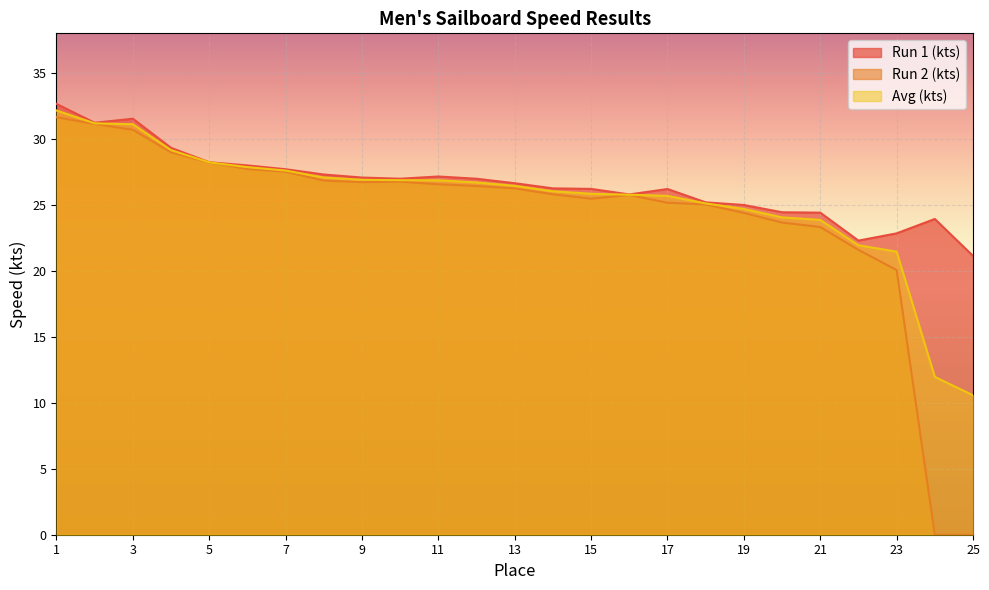

List the labels in order of Run 1 (kts) value, largest first.

1, 3, 2, 4, 5, 6, 7, 8, 11, 9, 10, 12, 13, 14, 15, 17, 16, 18, 19, 20, 21, 24, 23, 22, 25